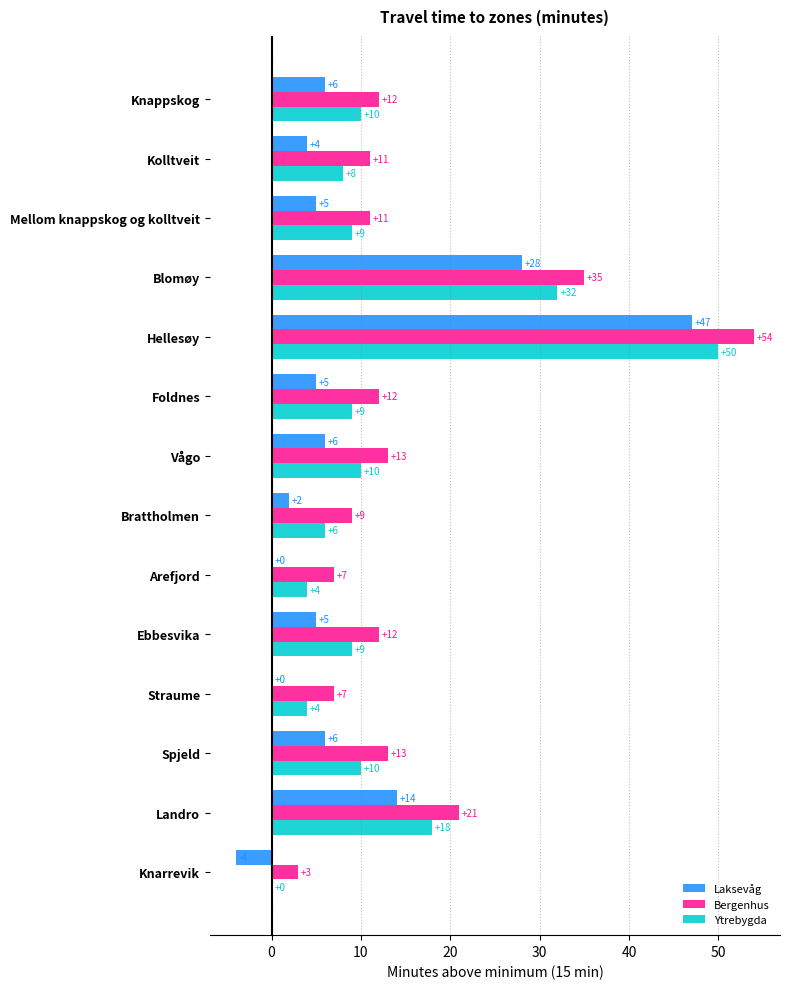

How many data points does each series have?

14